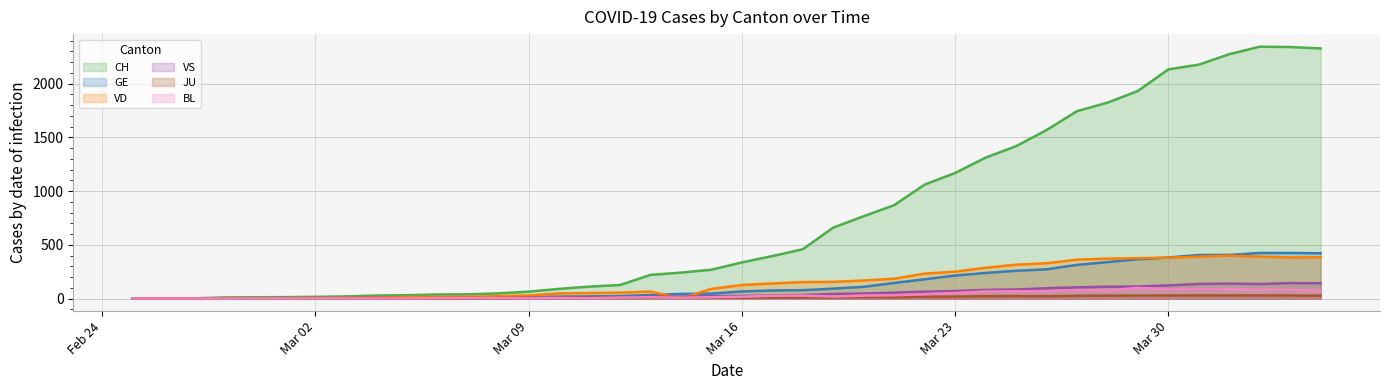

What is the highest value of the GE series?

424